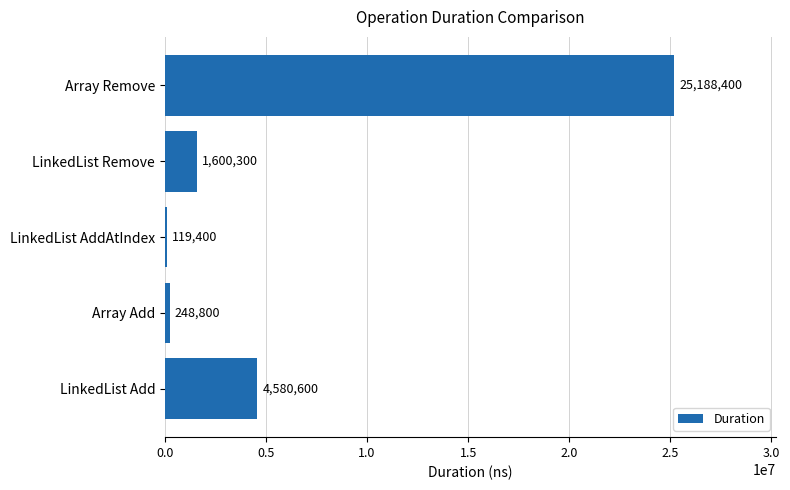

What is the minimum value shown in the chart?

119400